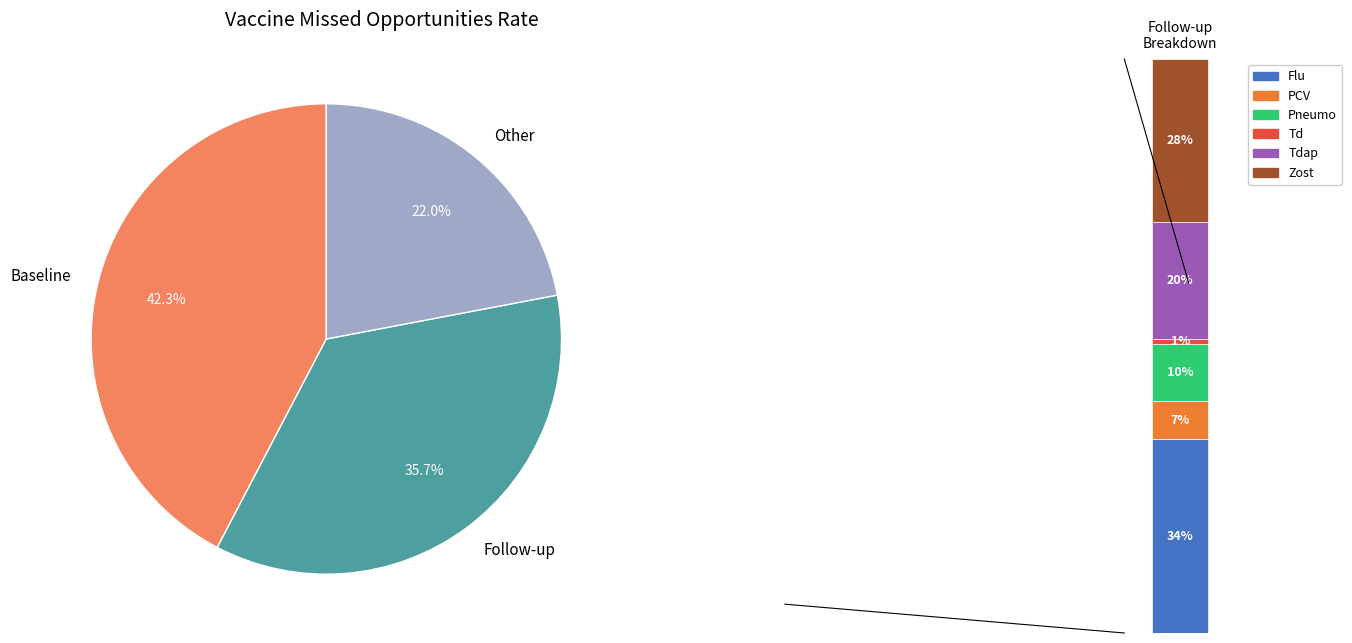

What percentage is NOT represented by Td?

99.8%